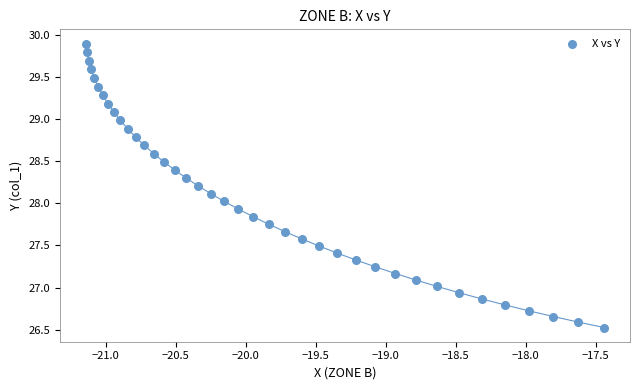

What is the range of Y values (max minus min)?

3.4